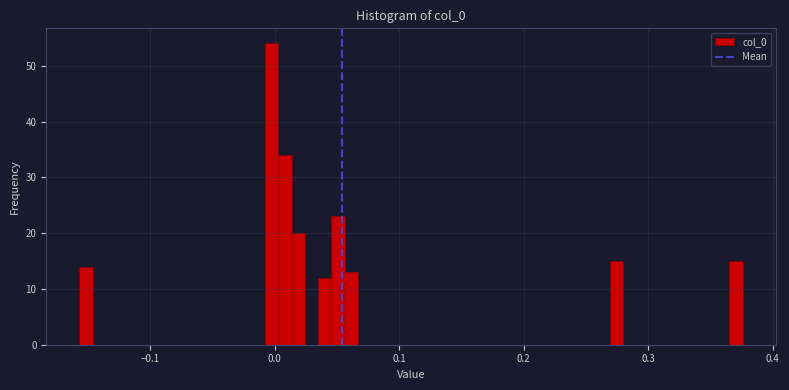

Around what value on the x-axis is the tallest bar? Give the approximate position of its centre, as read against the axis.

0.00